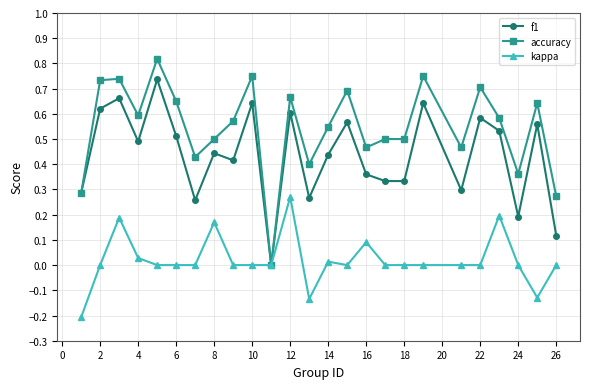

How many lines are shown in the chart?

3